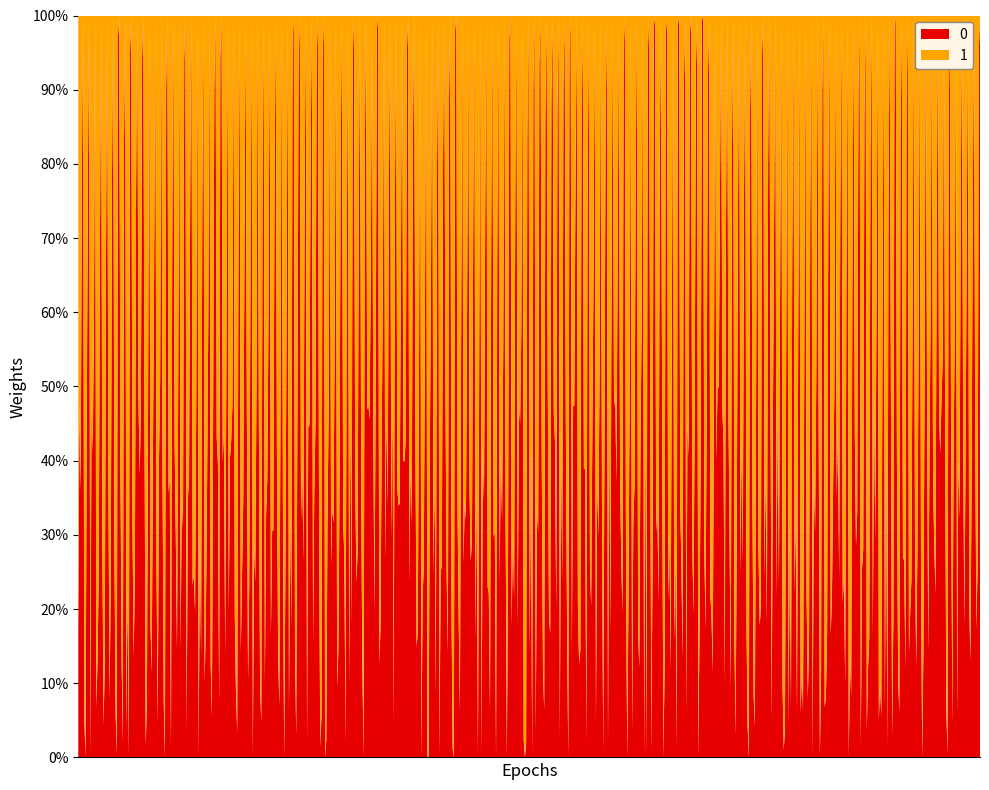

Reading right to left, list all the values displayed in this chart.

0: 1	1	0	0	0
1: 0	1	0	0	0